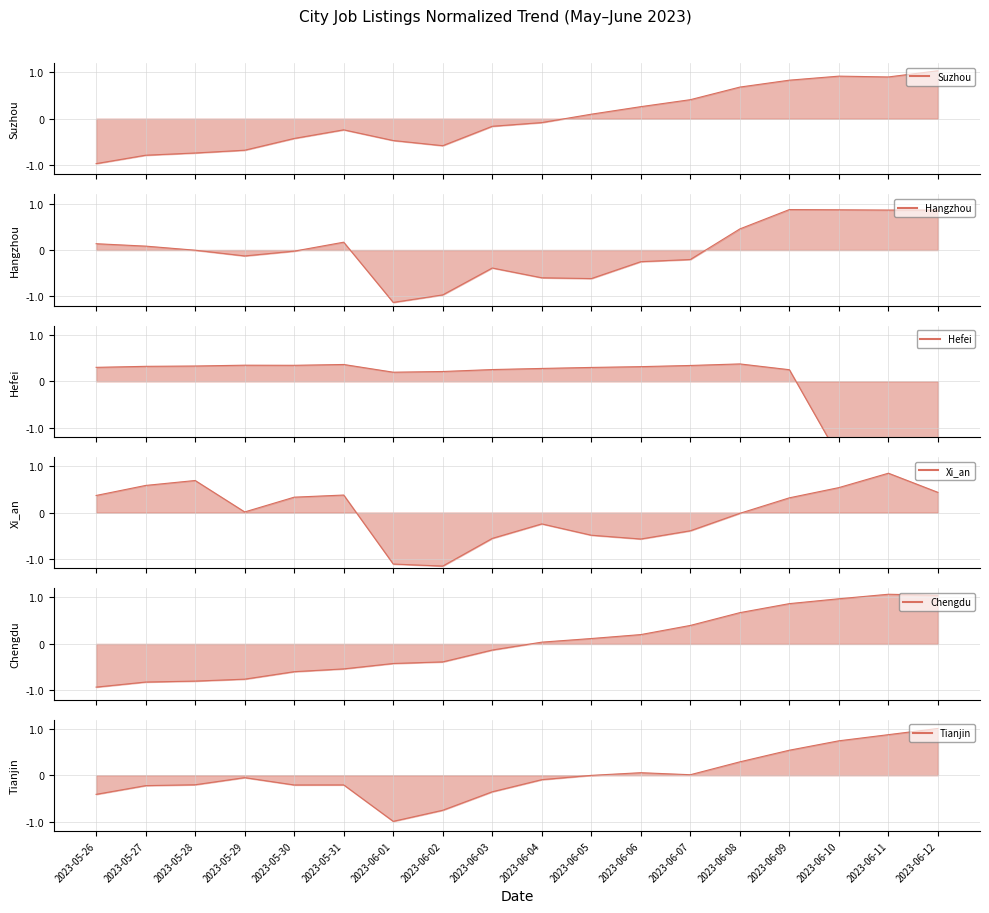

Does the chart display data point markers on the line(s)?

No